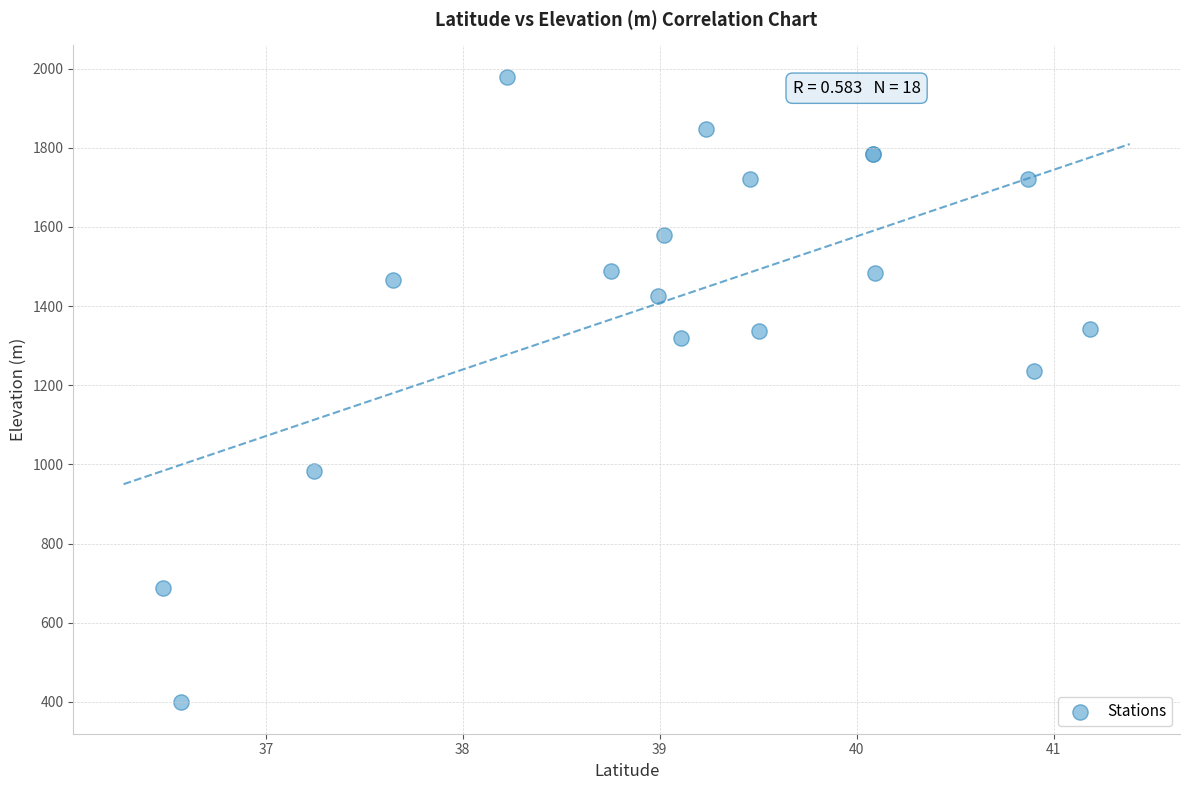

What Y value in the scatter plot is closest to 1189?

1236.0